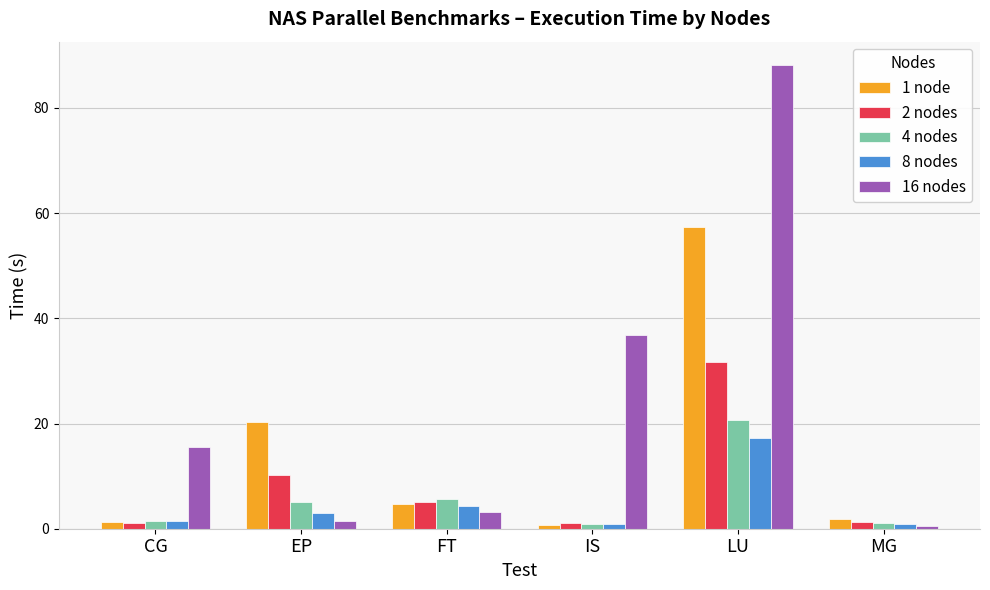

What is the label of the 1st bar from the left?

CG